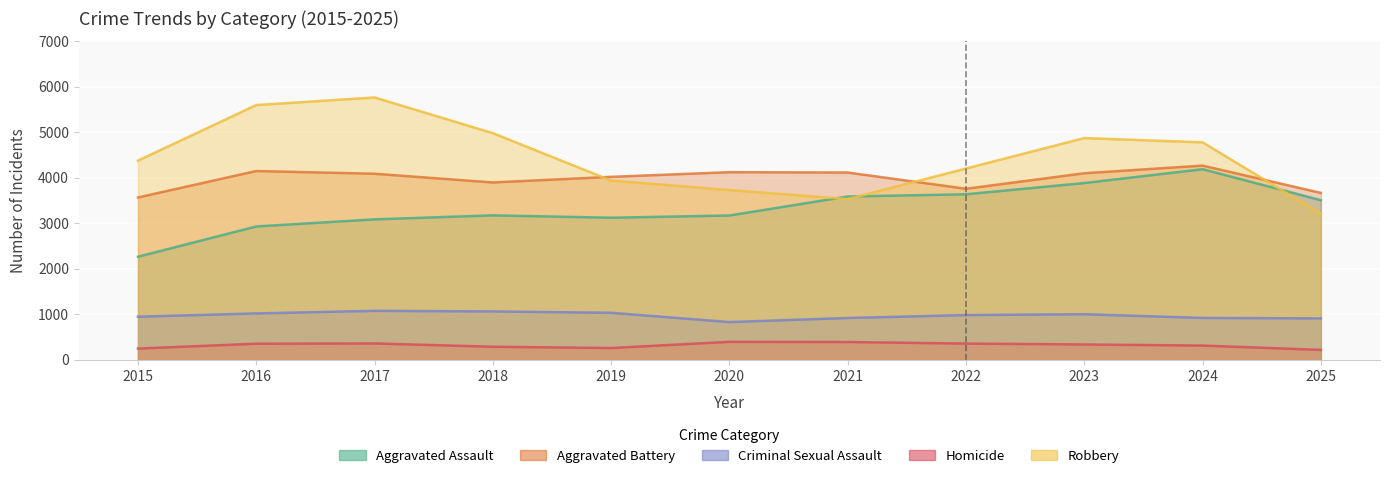

True or false: Homicide has more than 2 interior local peaks.

False